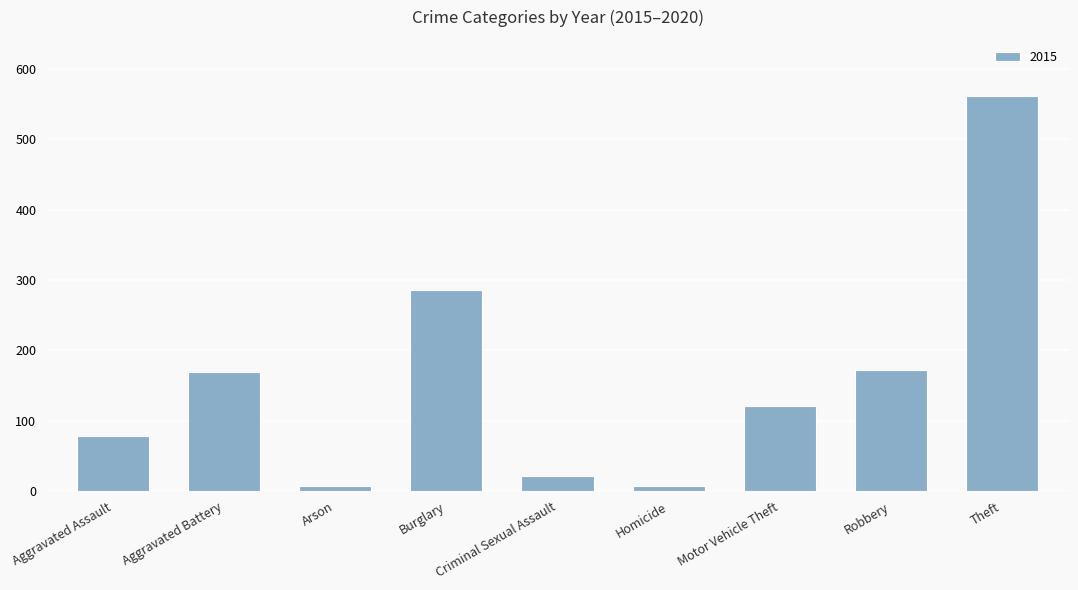

What is the label of the 5th bar from the right?

Criminal Sexual Assault